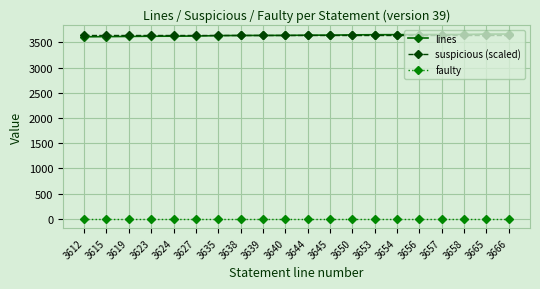

True or false: lines and faulty cross at least once.

False